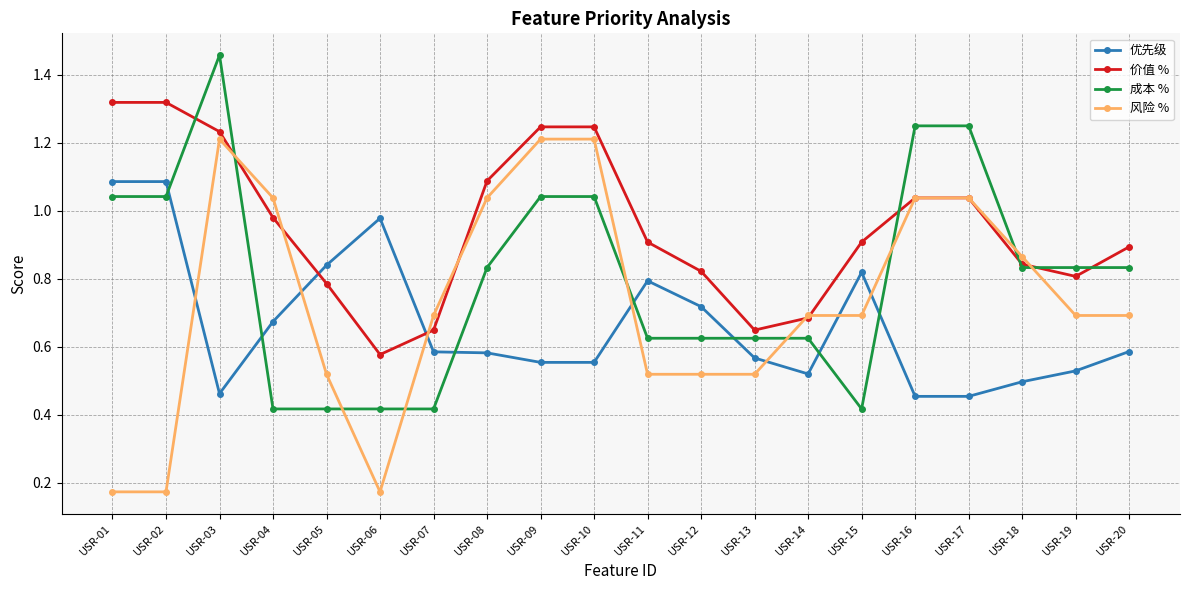

Is it true that 价值 % equals 0.9 at USR-15?

True